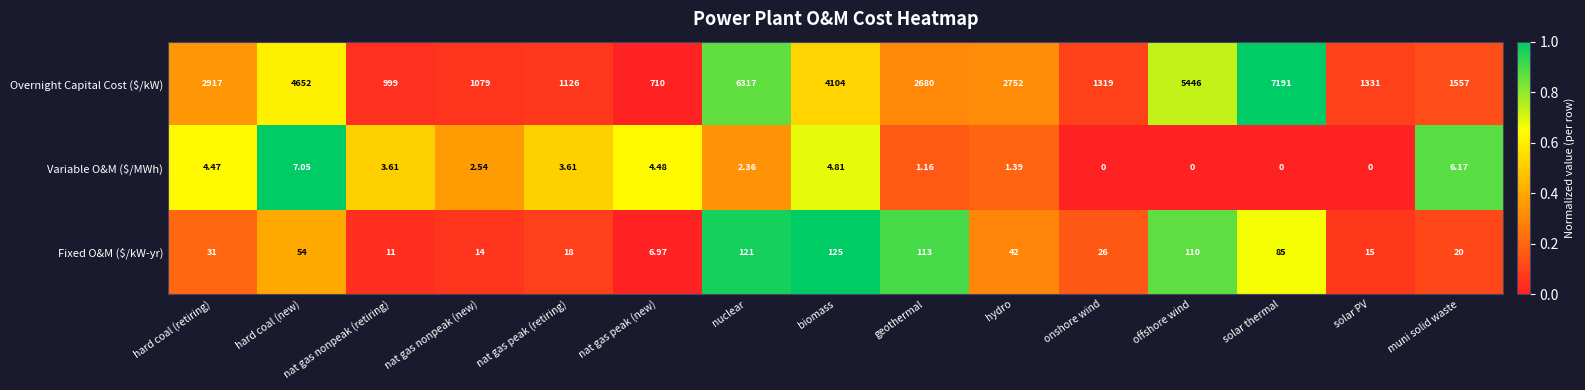

Rank the categories by Overnight Capital Cost ($/kW) value from lowest to highest.

nat gas peak (new), nat gas nonpeak (retiring), nat gas nonpeak (new), nat gas peak (retiring), onshore wind, solar PV, muni solid waste, geothermal, hydro, hard coal (retiring), biomass, hard coal (new), offshore wind, nuclear, solar thermal